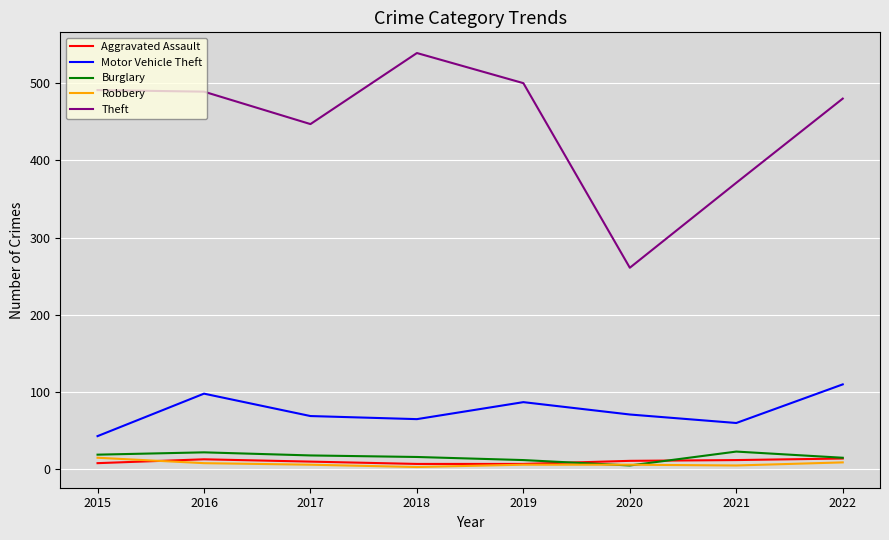

Which series has the largest total across all categories?

Theft